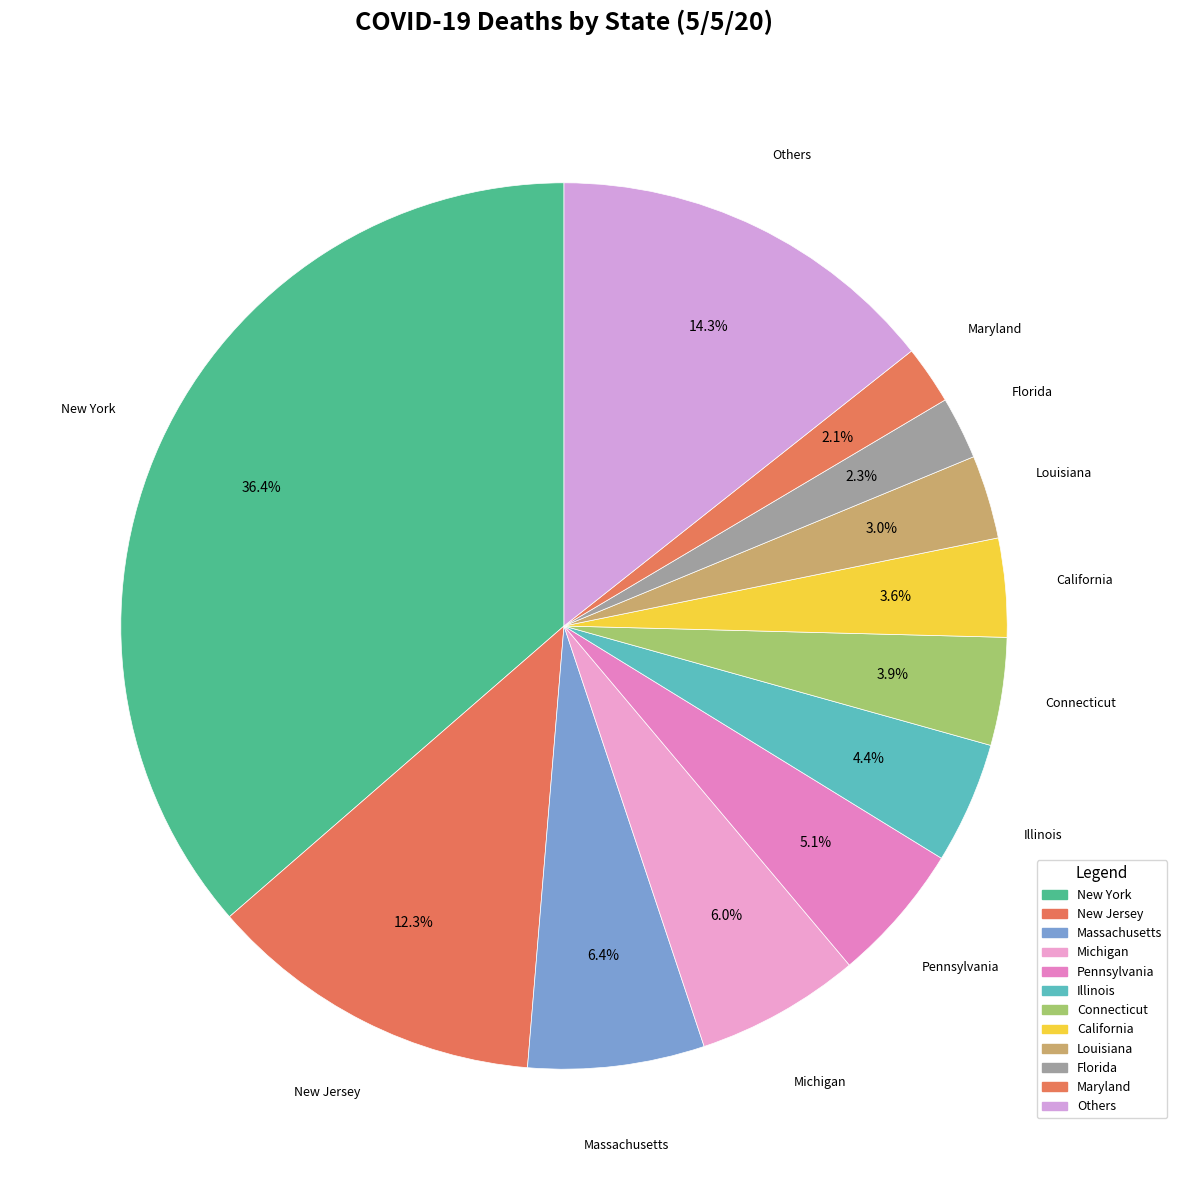

Which category has the biggest portion of the pie?

New York